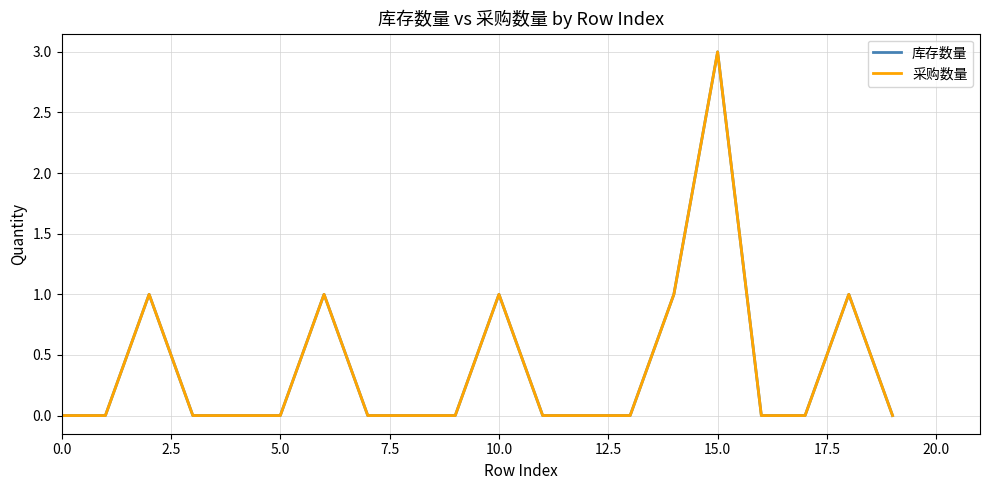

Is this an area chart (filled region under the line)?

No